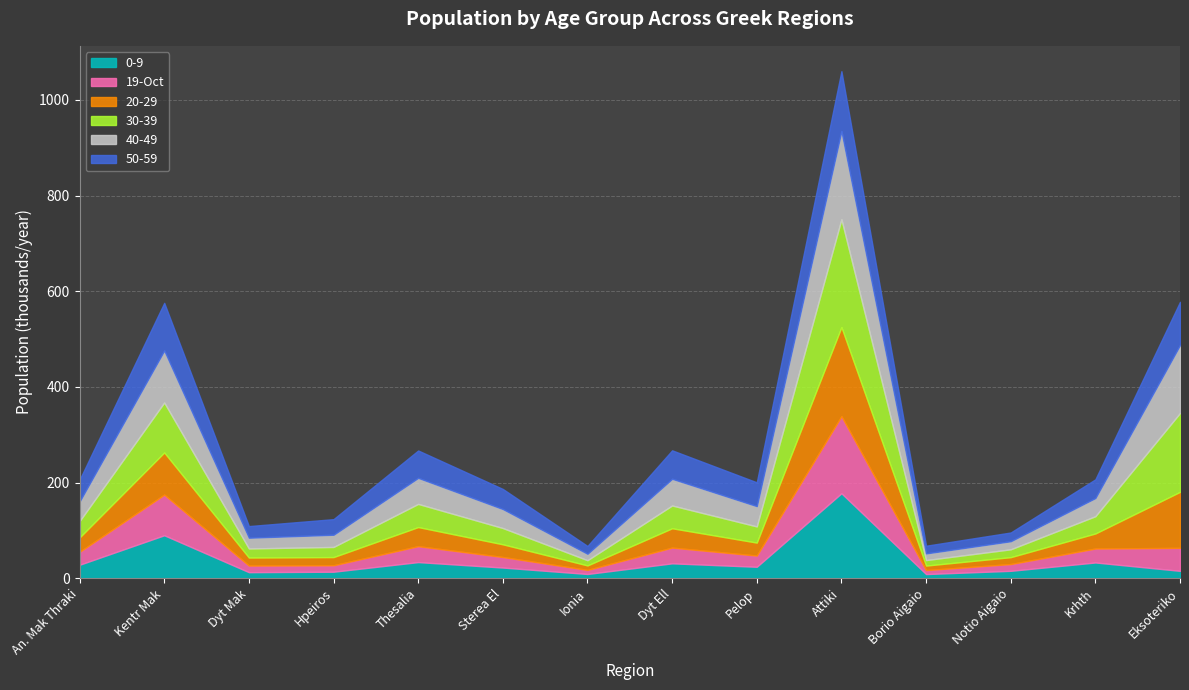

Which series has the largest total across all categories?

30-39